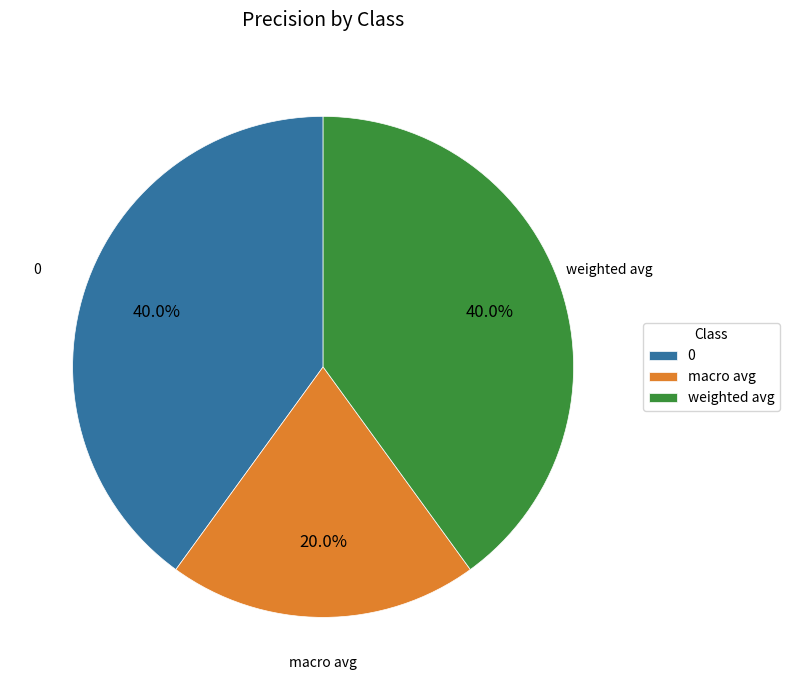

Is the sum of weighted avg and macro avg greater than half?

Yes